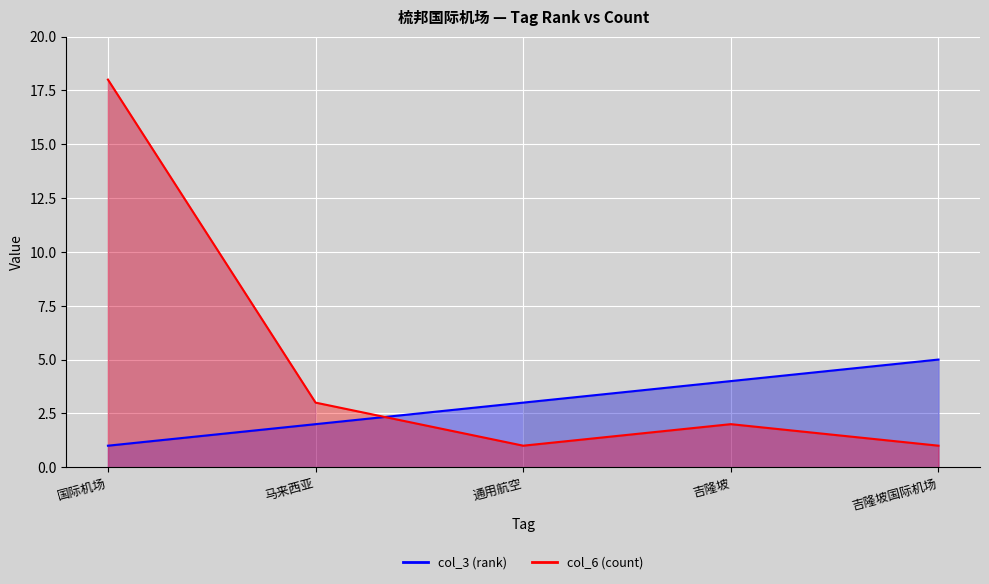

How many values in the col_6 (count) series exceed 2?

2